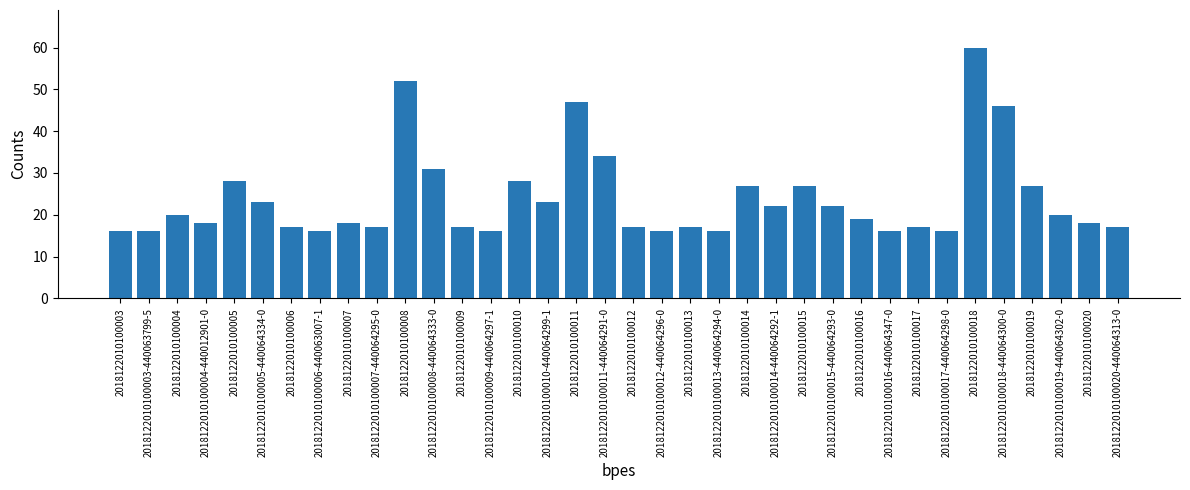

Where is the data nearest to the value 38?

2018122010100011-440064291-0